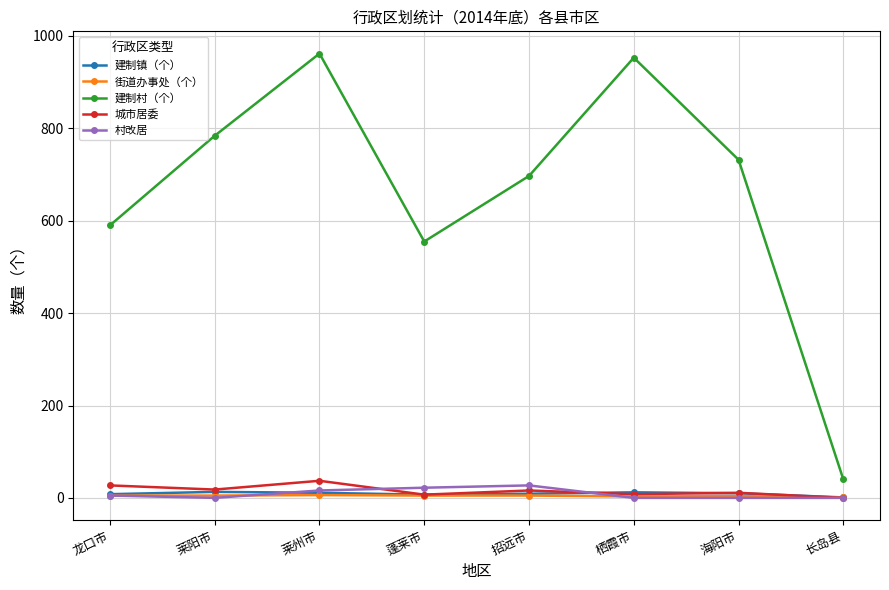

Is it true that 城市居委 equals 11 at 海阳市?

True